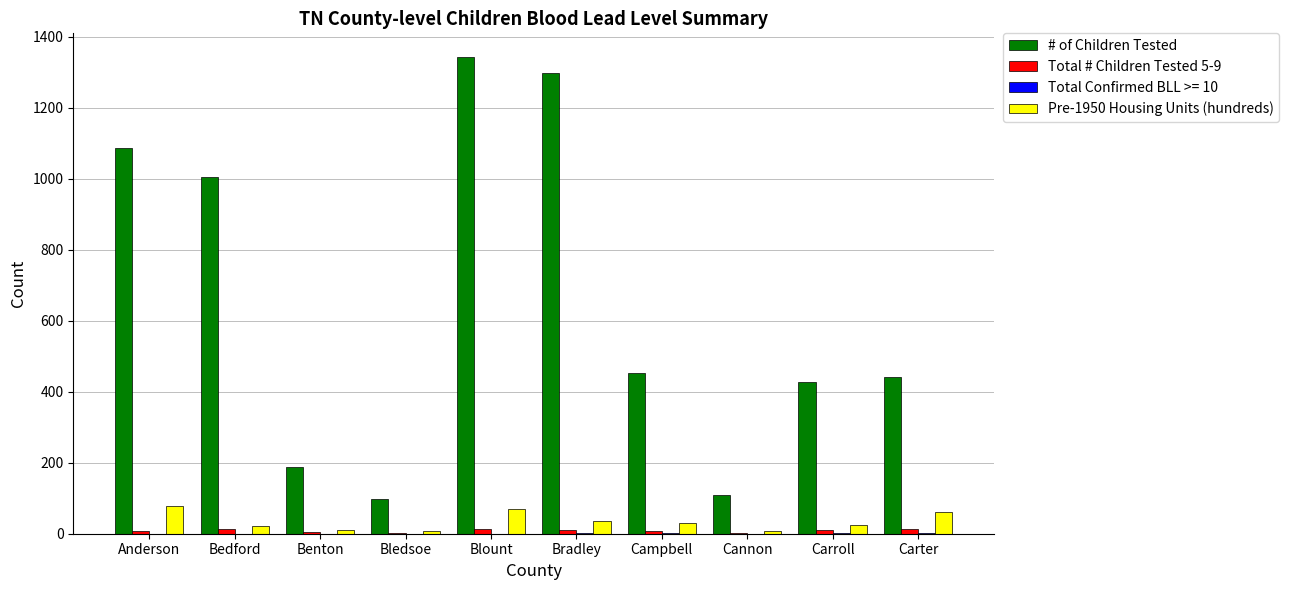

At which category is the sum across all series the highest?

Blount